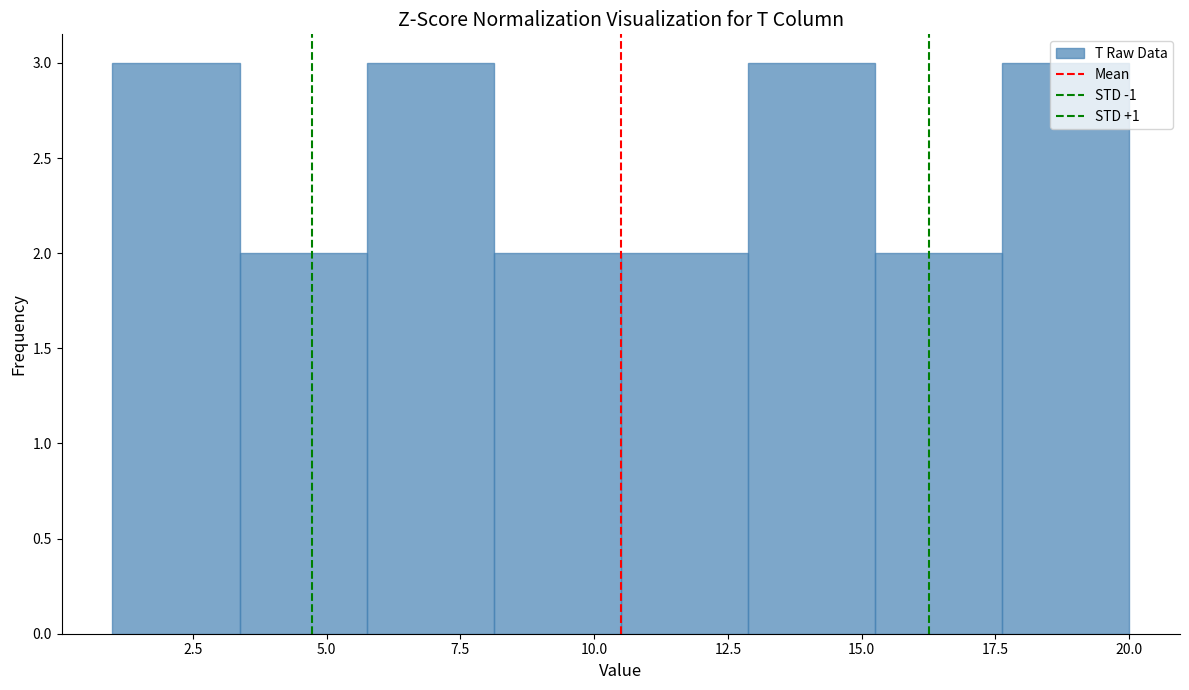

Reading left to right, transcribe this chart: for each bar, give the range it covers on the x-axis and its height. Neither the bar edges nor the heights are printed on the chart, so give them approximately, as read against the axes.

1.0 to 3.5: 3
3.5 to 6.0: 2
6.0 to 8.0: 3
8.0 to 10.5: 2
10.5 to 13.0: 2
13.0 to 15.5: 3
15.5 to 17.5: 2
17.5 to 20.0: 3